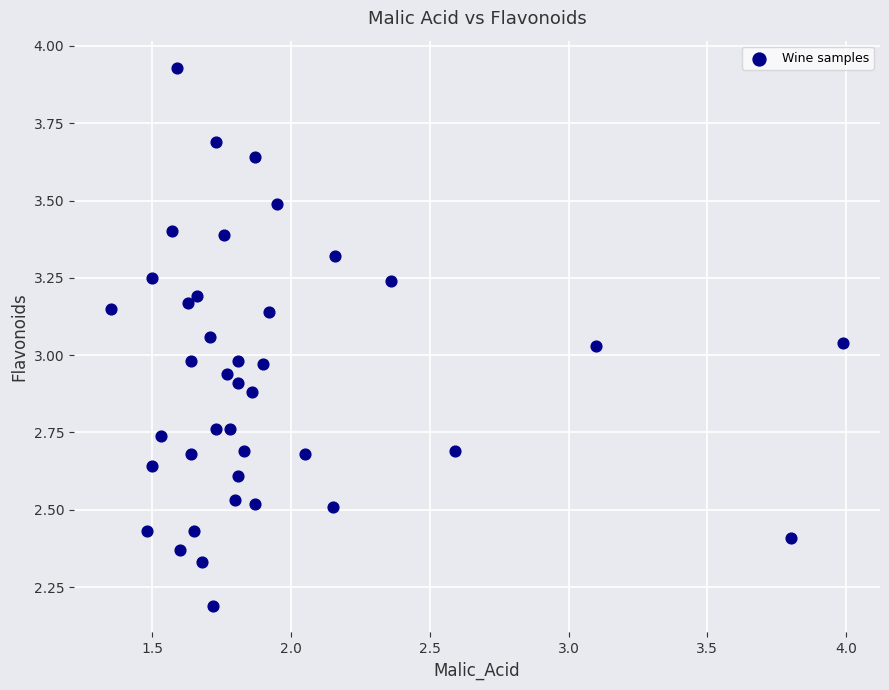

What is the range of Y values (max minus min)?

1.7